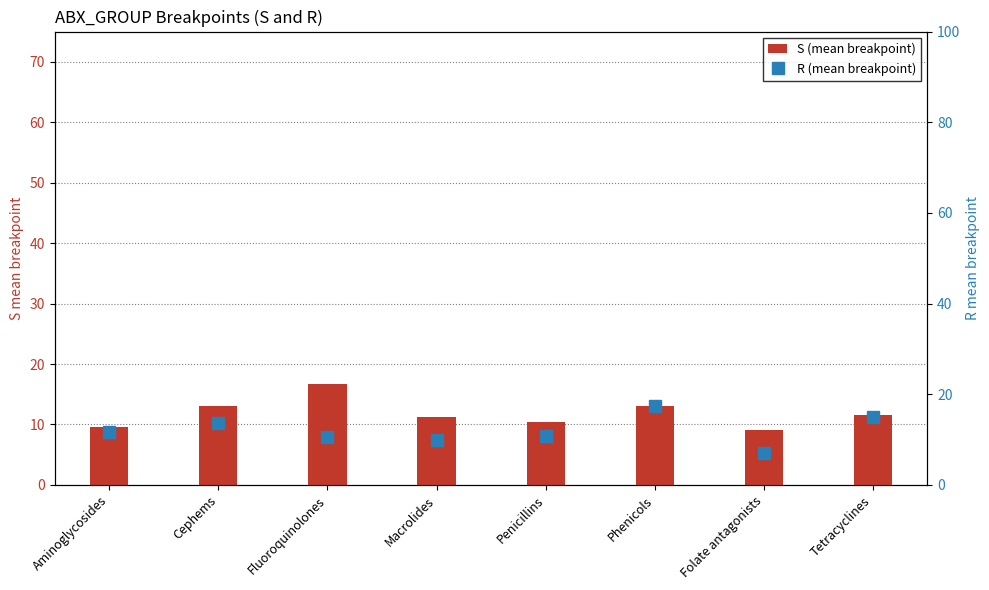

Which has a higher value, Macrolides or Fluoroquinolones?

Fluoroquinolones